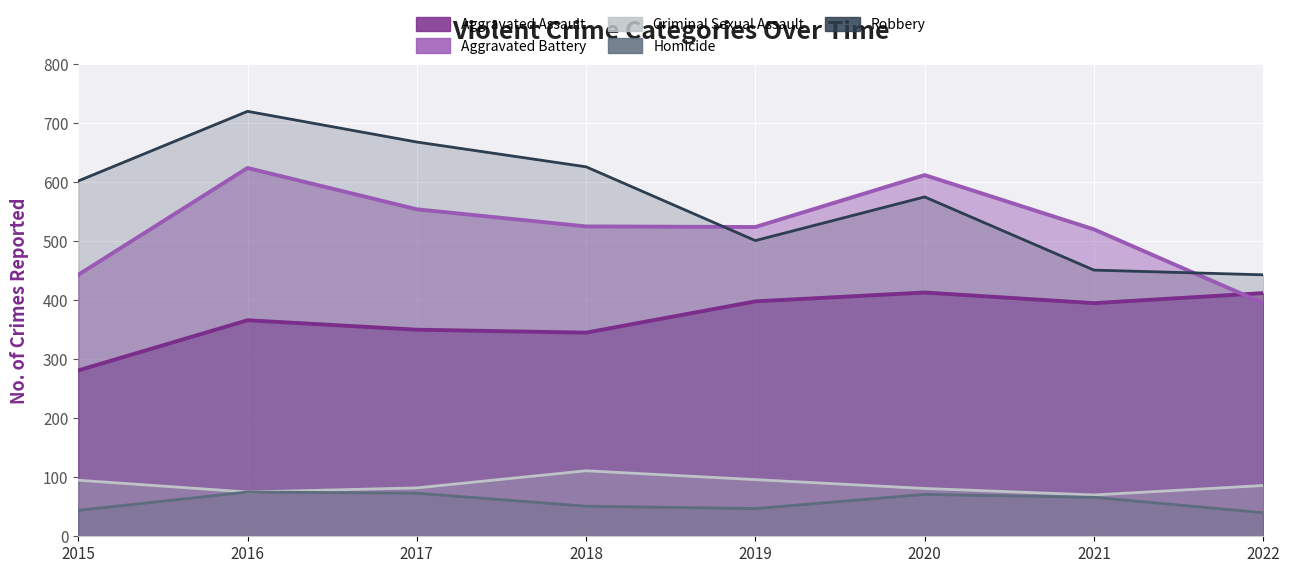

Where does the Robbery series first go above 602?

2016